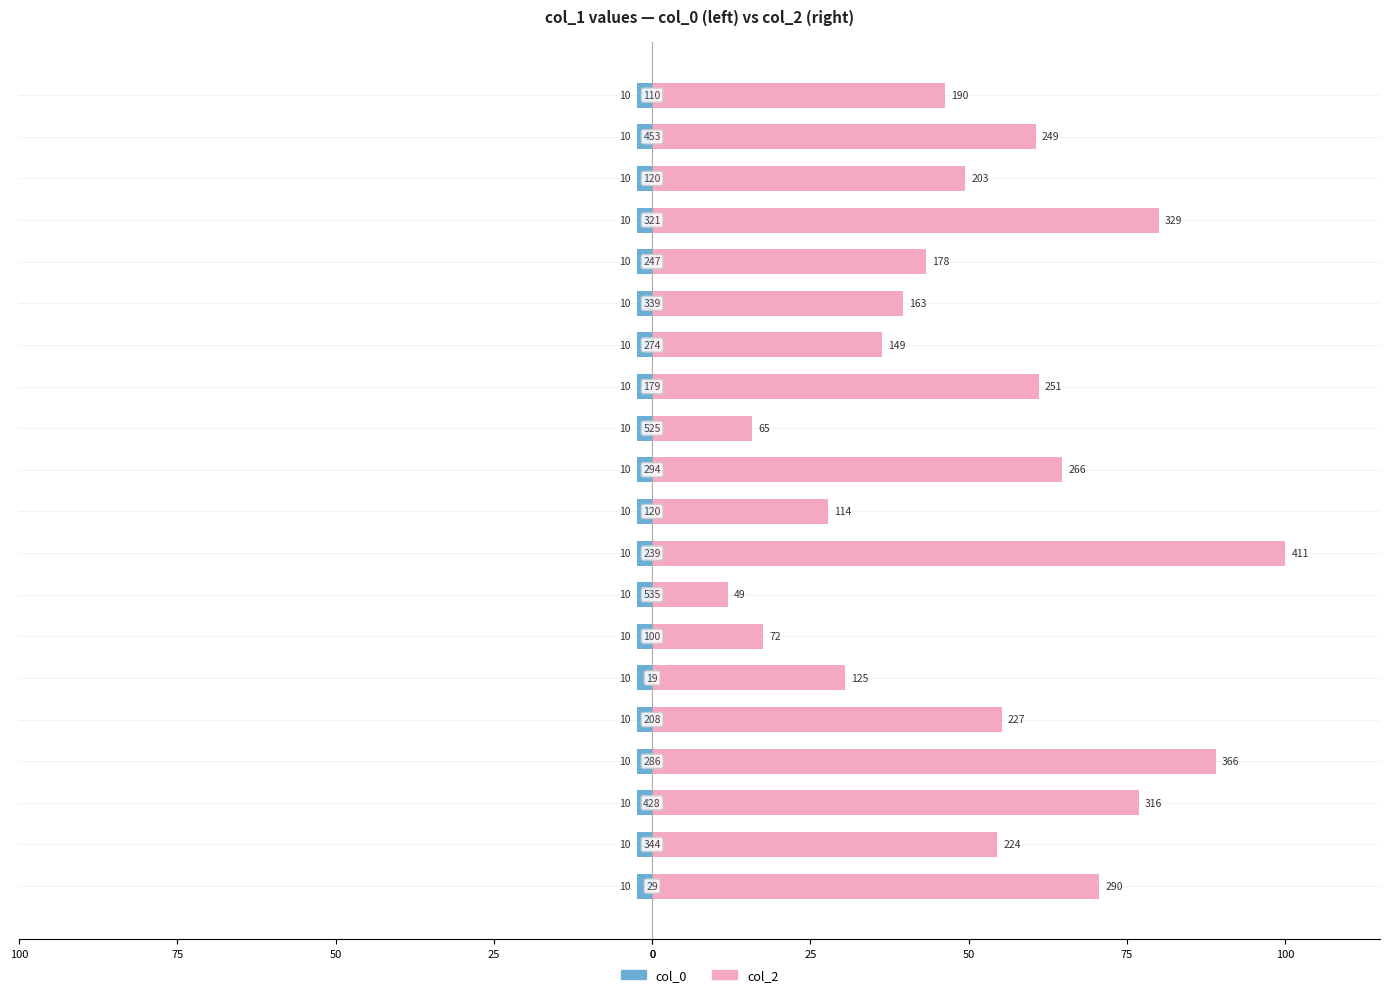

Which series has the largest range (max minus min)?

col_2